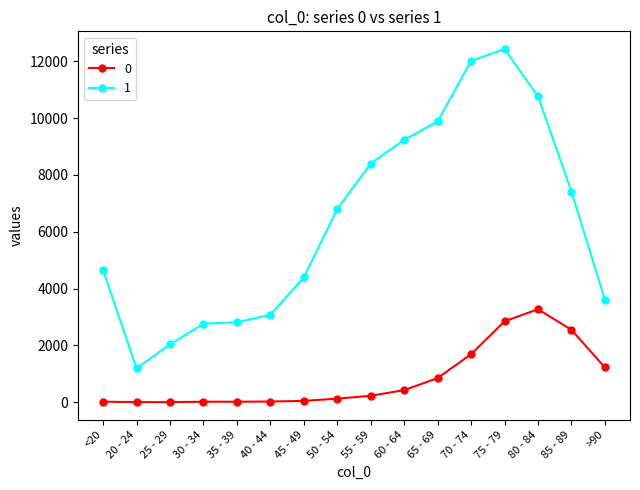

What is the sum of all 1 values?

101482